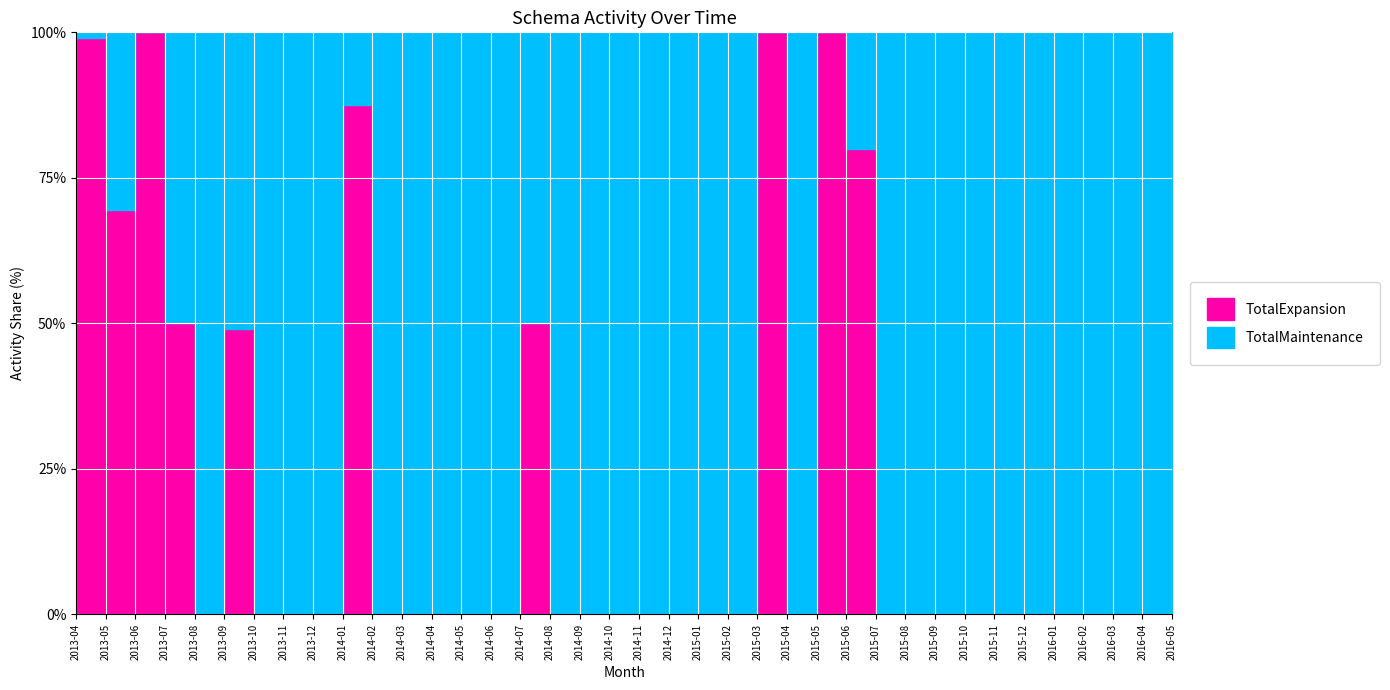

Which series has the largest range (max minus min)?

TotalExpansion